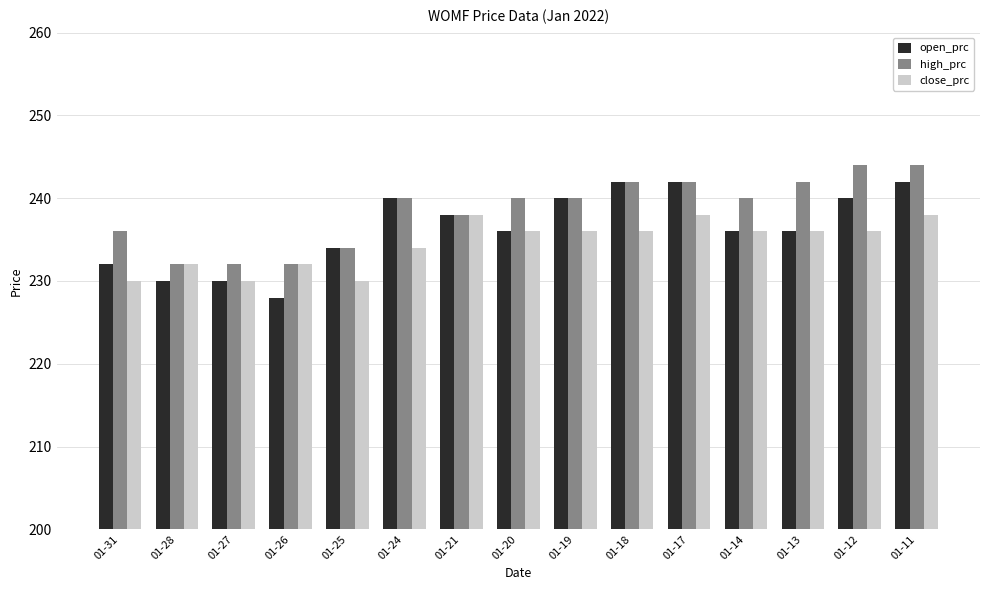

What is the total value across all series at 01-20?

712